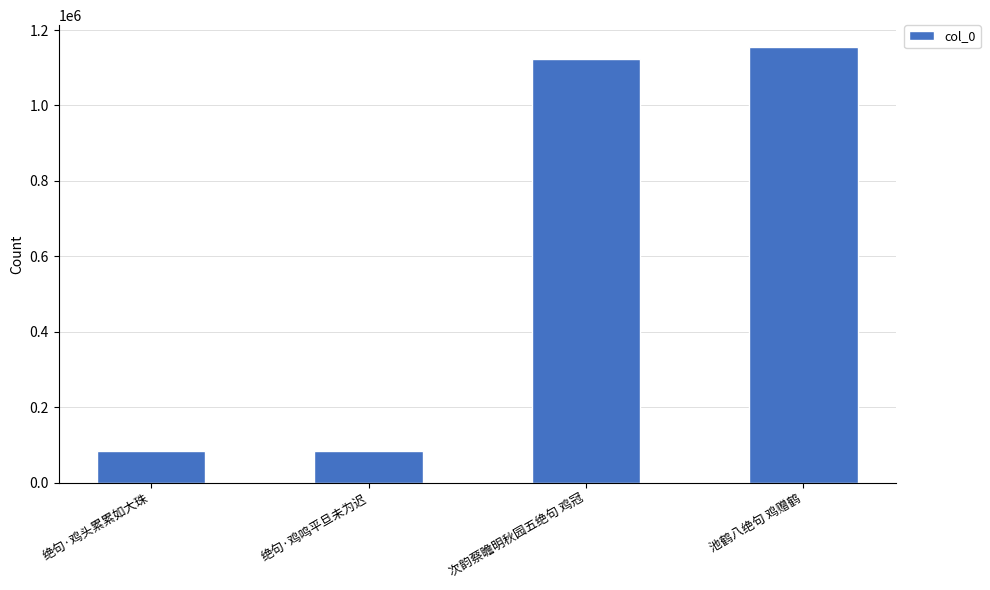

Which has a higher value, 绝句·鸡头累累如大珠 or 池鹤八绝句 鸡赠鹤?

池鹤八绝句 鸡赠鹤